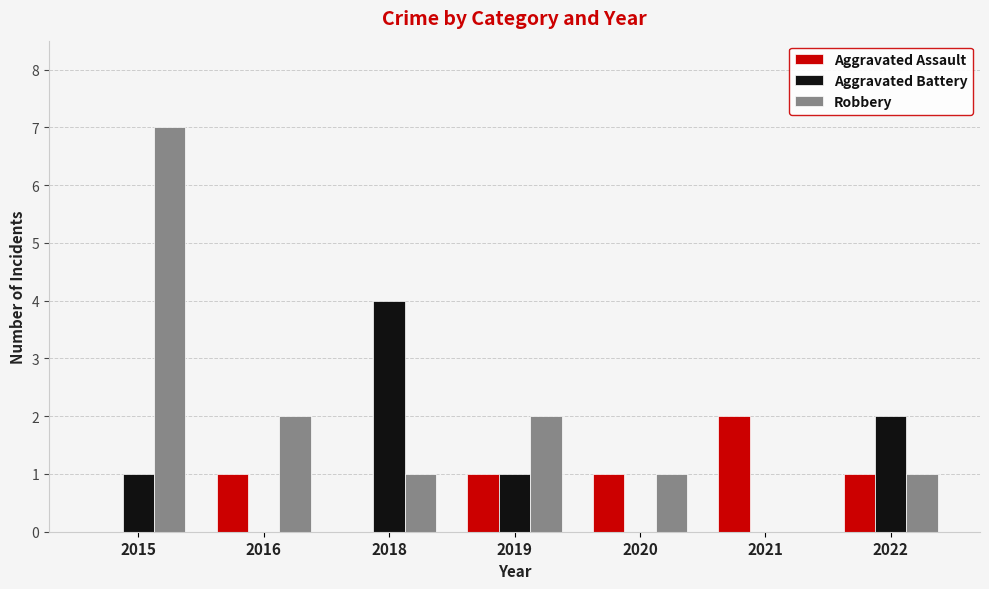

What are all the series names shown in the legend?

Aggravated Assault, Aggravated Battery, Robbery